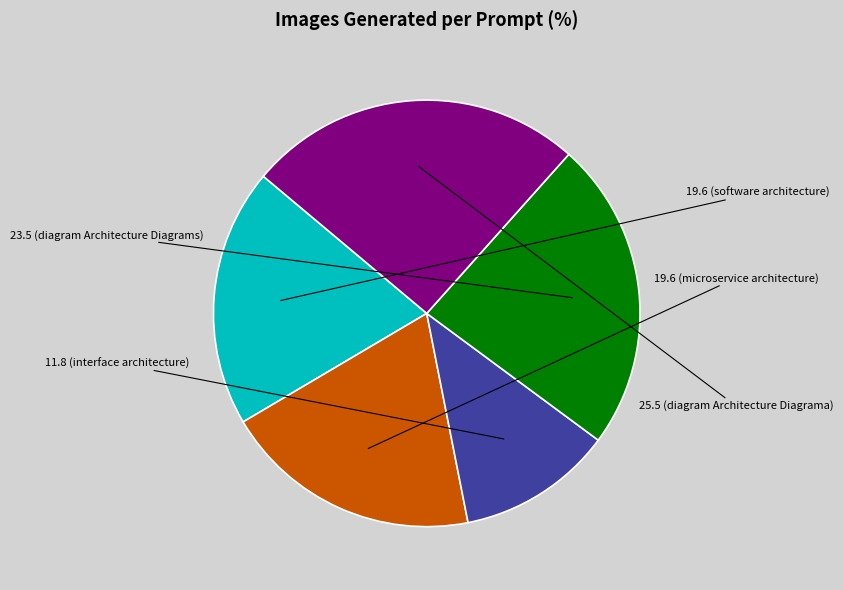

Is there a majority slice in this chart?

No